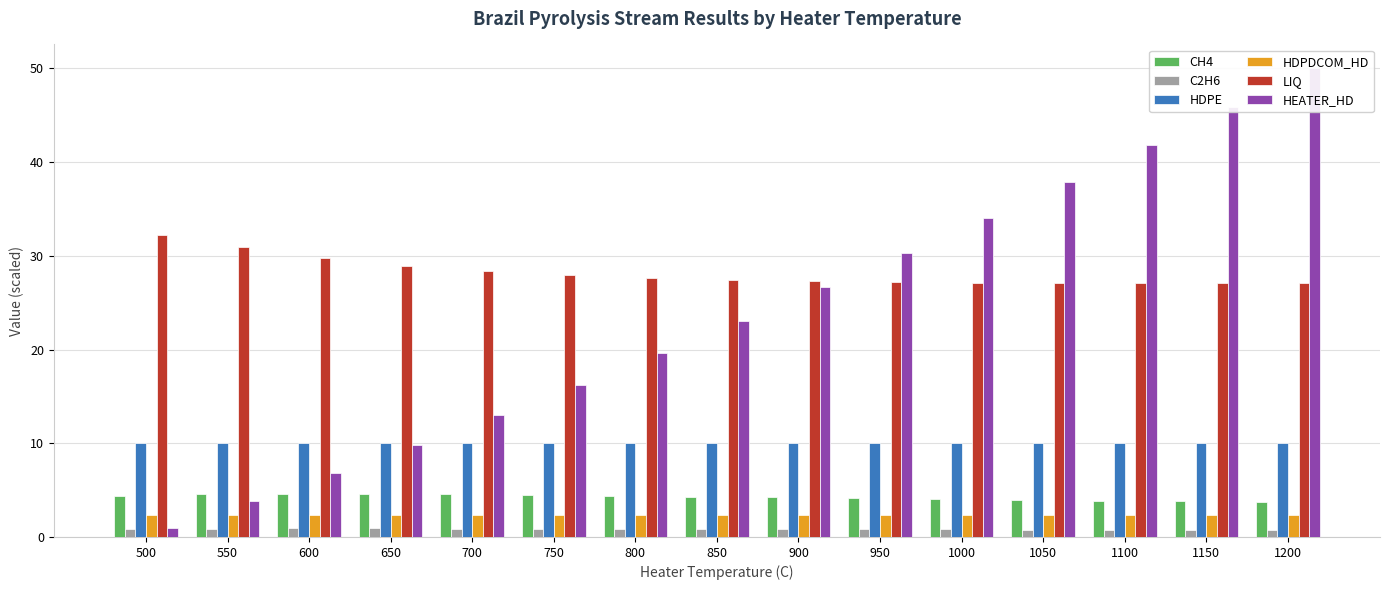

Between 600 and 850, which series saw the biggest shift?

HEATER_HD